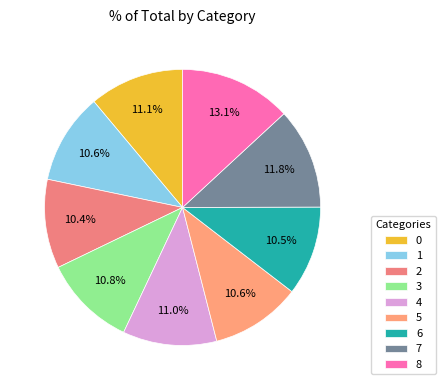

How much of the chart is everything except 4?

89.0%